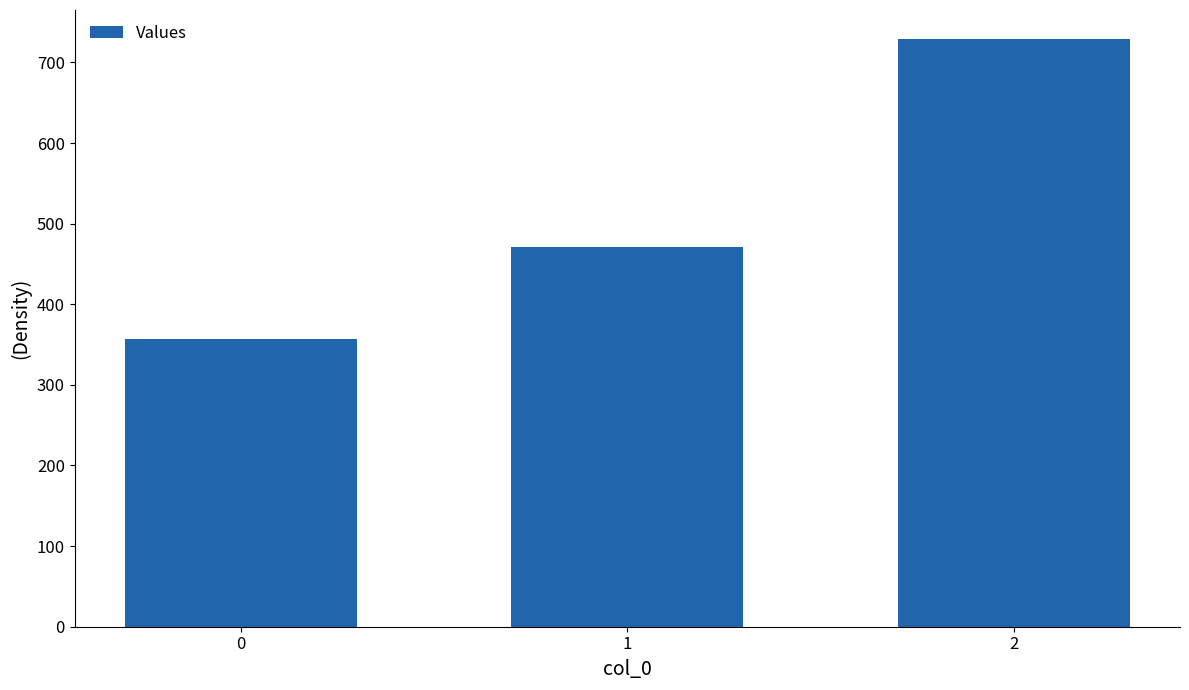

What is the value of the 2nd bar from the left?

471.4